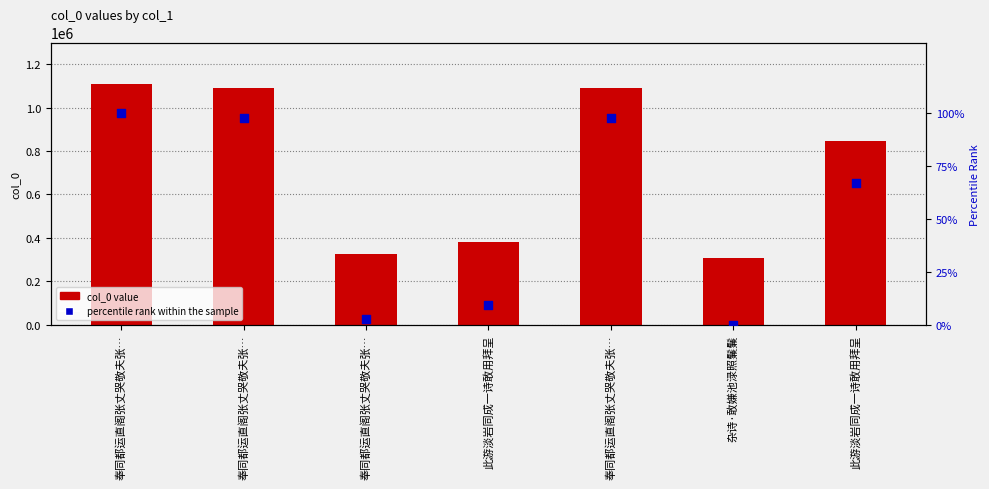

At which category is the sum across all series the highest?

奉同都运直阁张丈哭敬夫张…